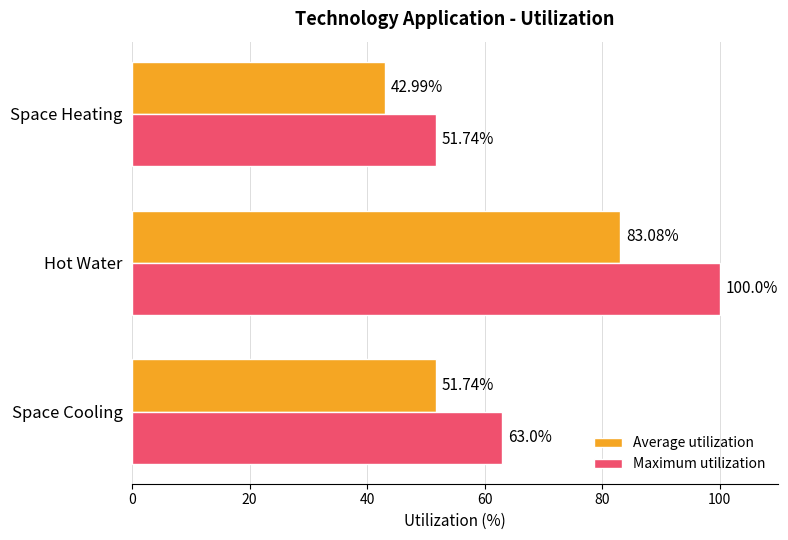

Where is Average utilization nearest to the value 63?

Space Cooling